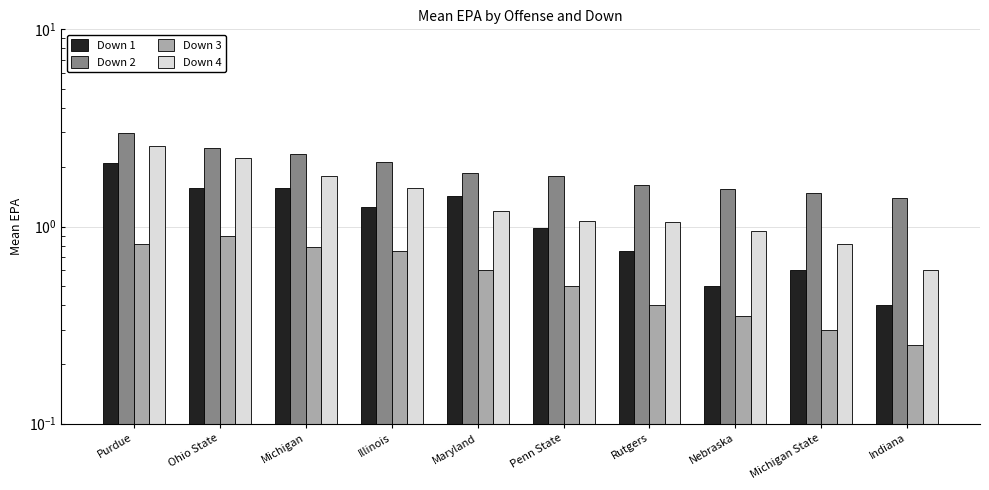

Which category has the lowest value in the Down 2 series?

Indiana